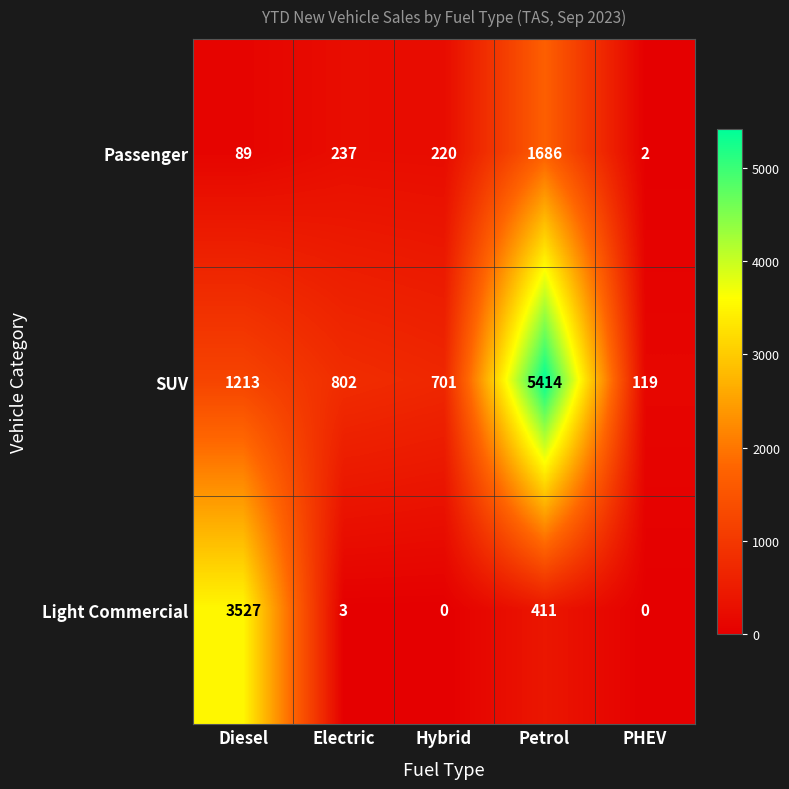

How many data points in SUV are less than 802?

2